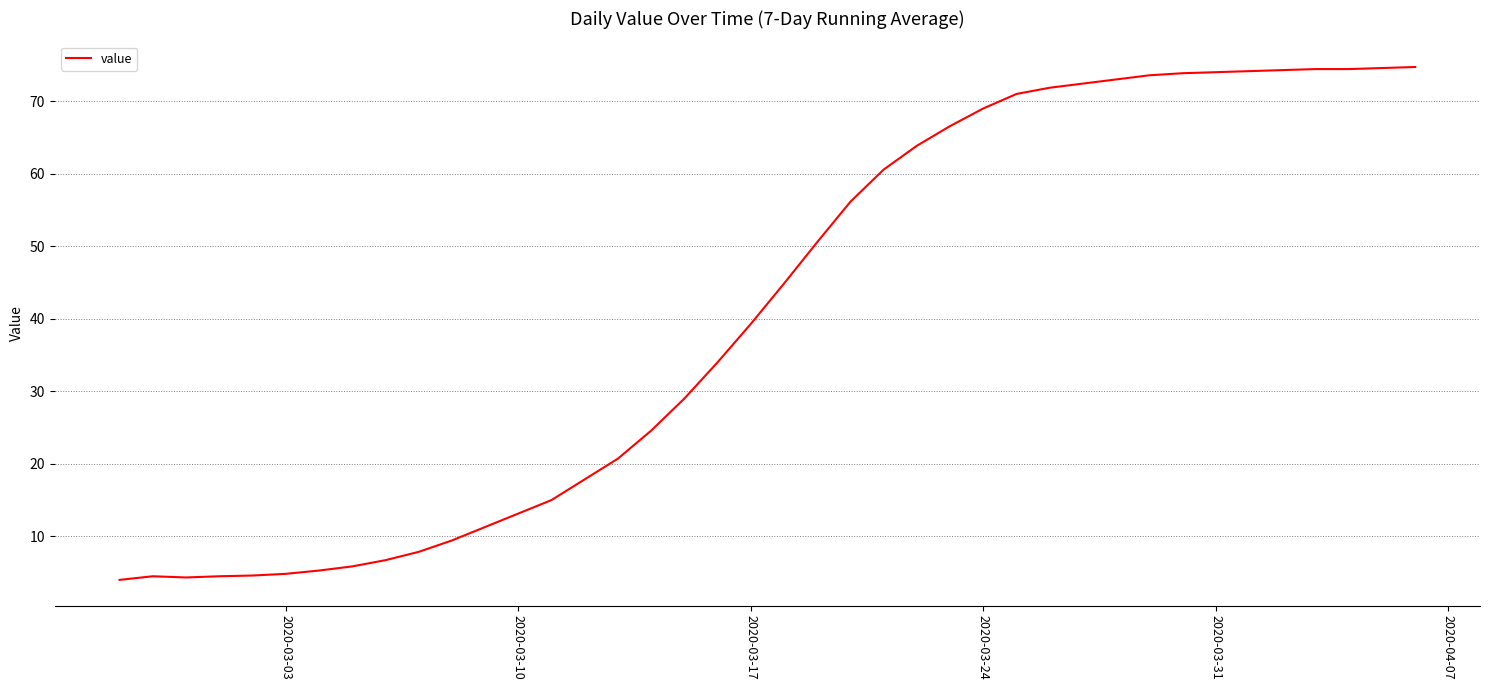

What is the difference between the maximum and minimum values?

70.7